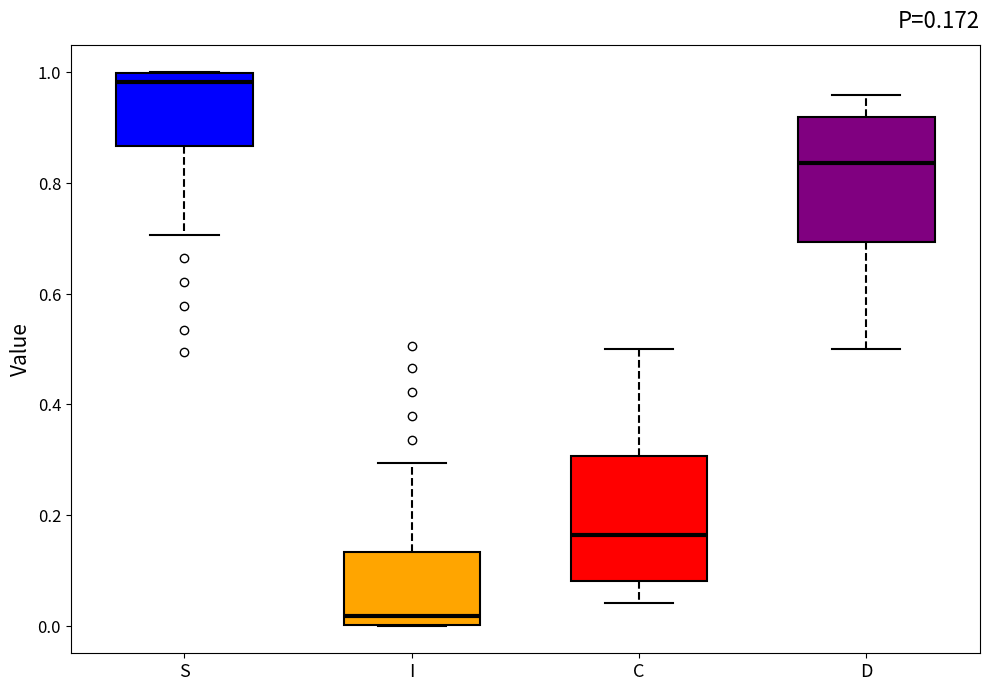

Which box has the highest median line?

S